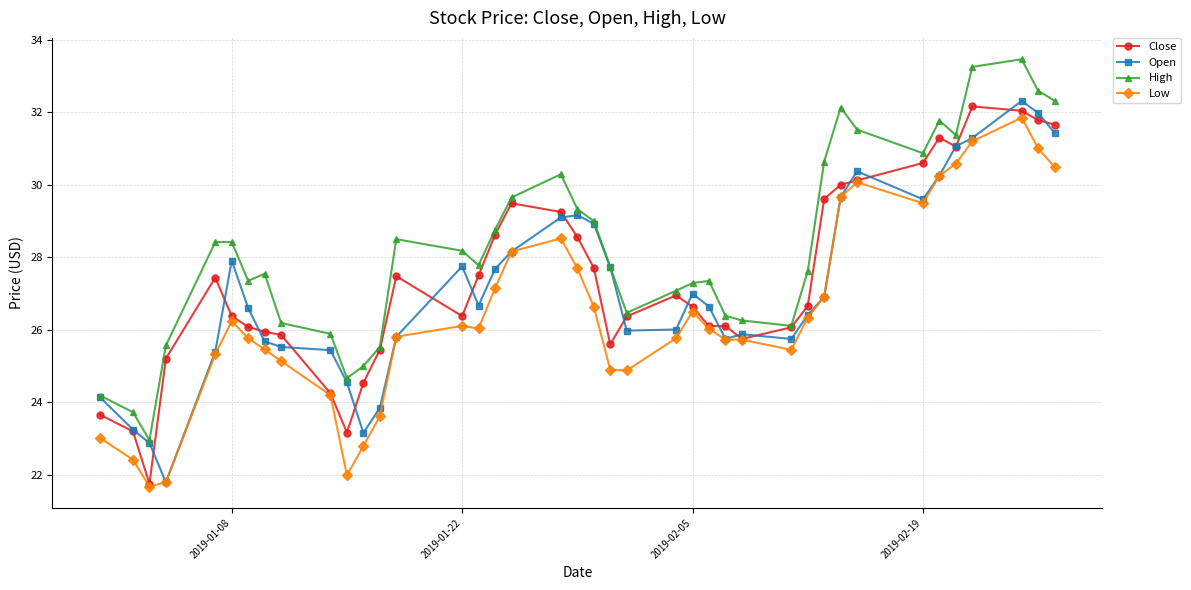

In Close, how many points are lower than both neighbors (excluding endpoints)?

7